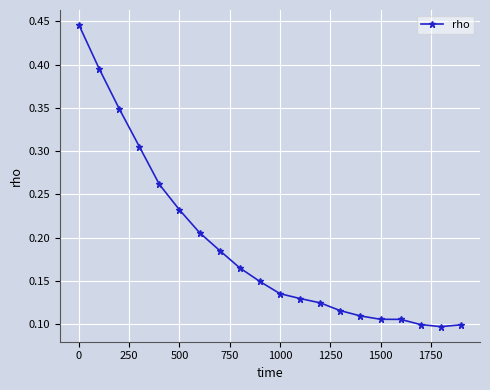

Count the values in the range 0 to 1.

20